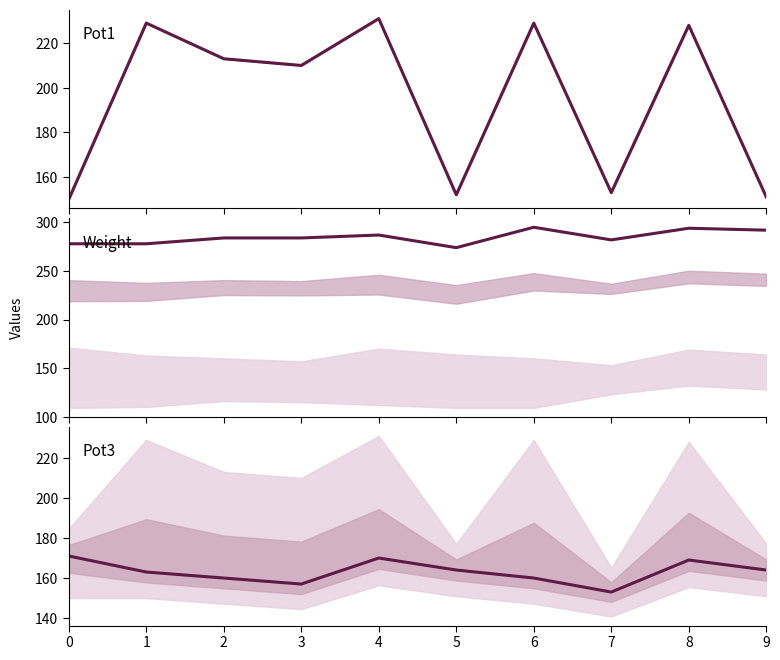

What is the value of the Weight1 point at the 10th from the left?

292